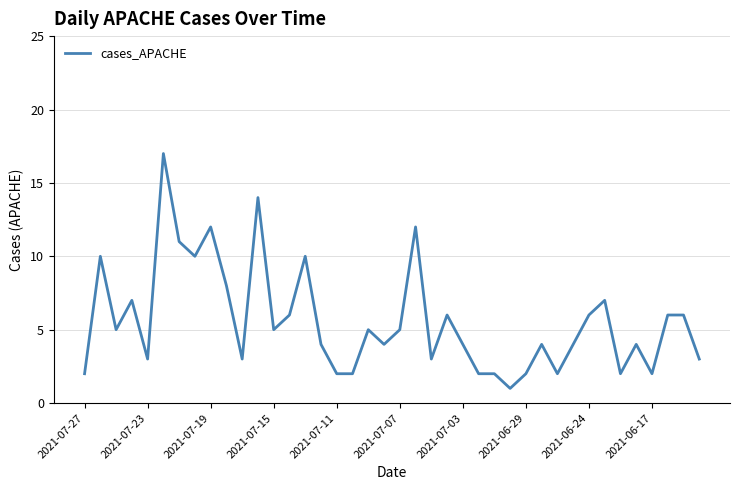

What is the difference between the maximum and minimum values?

16